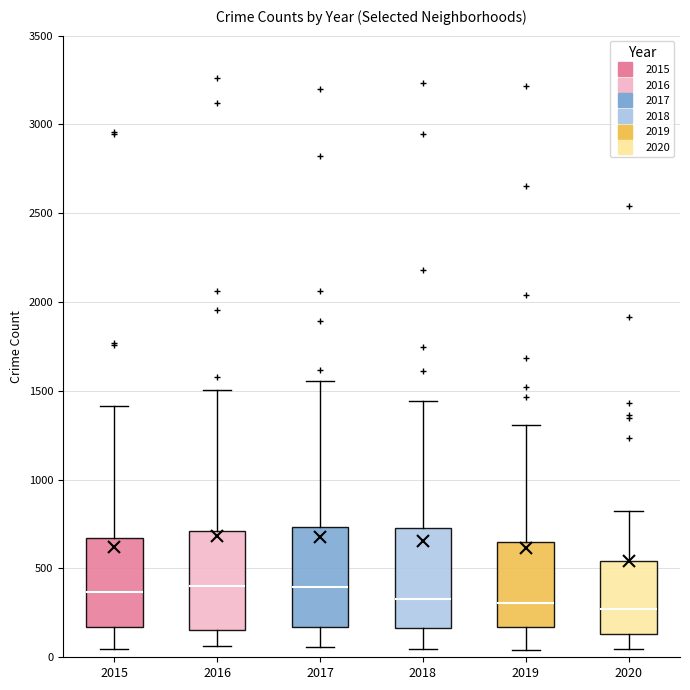

Reading left to right, transcribe this box plot: for each box, give where its median line is, the range the box spans, and where its two whiskers end, as read against the y-axis. The values are not printed on the chart, so give them approximately, as read against the axis.

2015: median 350, box 150 to 650, whiskers 50 to 1400
2016: median 400, box 150 to 700, whiskers 50 to 1500
2017: median 400, box 150 to 750, whiskers 50 to 1550
2018: median 350, box 150 to 750, whiskers 50 to 1450
2019: median 300, box 150 to 650, whiskers 50 to 1300
2020: median 250, box 150 to 550, whiskers 50 to 800